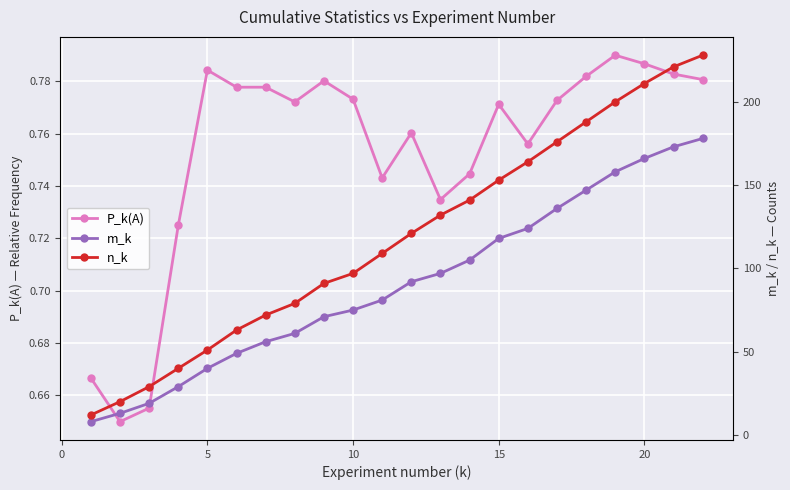

True or false: n_k and P_k(A) intersect in this chart.

False